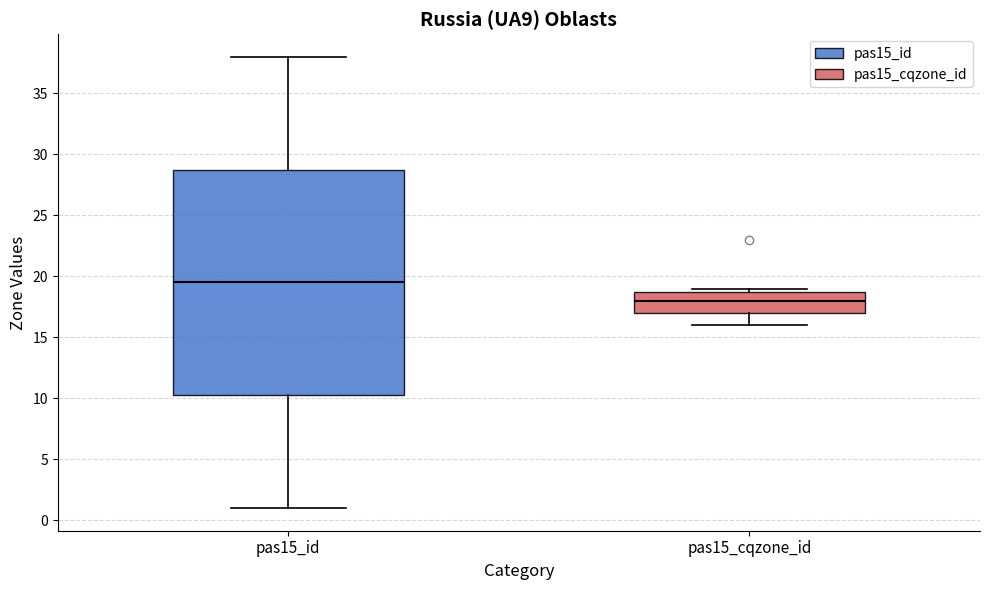

Which box is the tallest, from its lower edge to its upper edge?

pas15_id